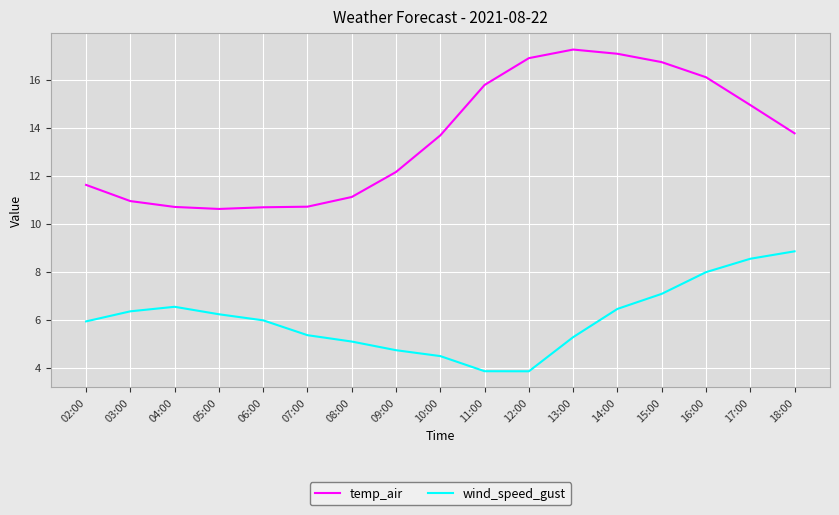

What is the approximate value of wind_speed_gust at 14:00?

6.4